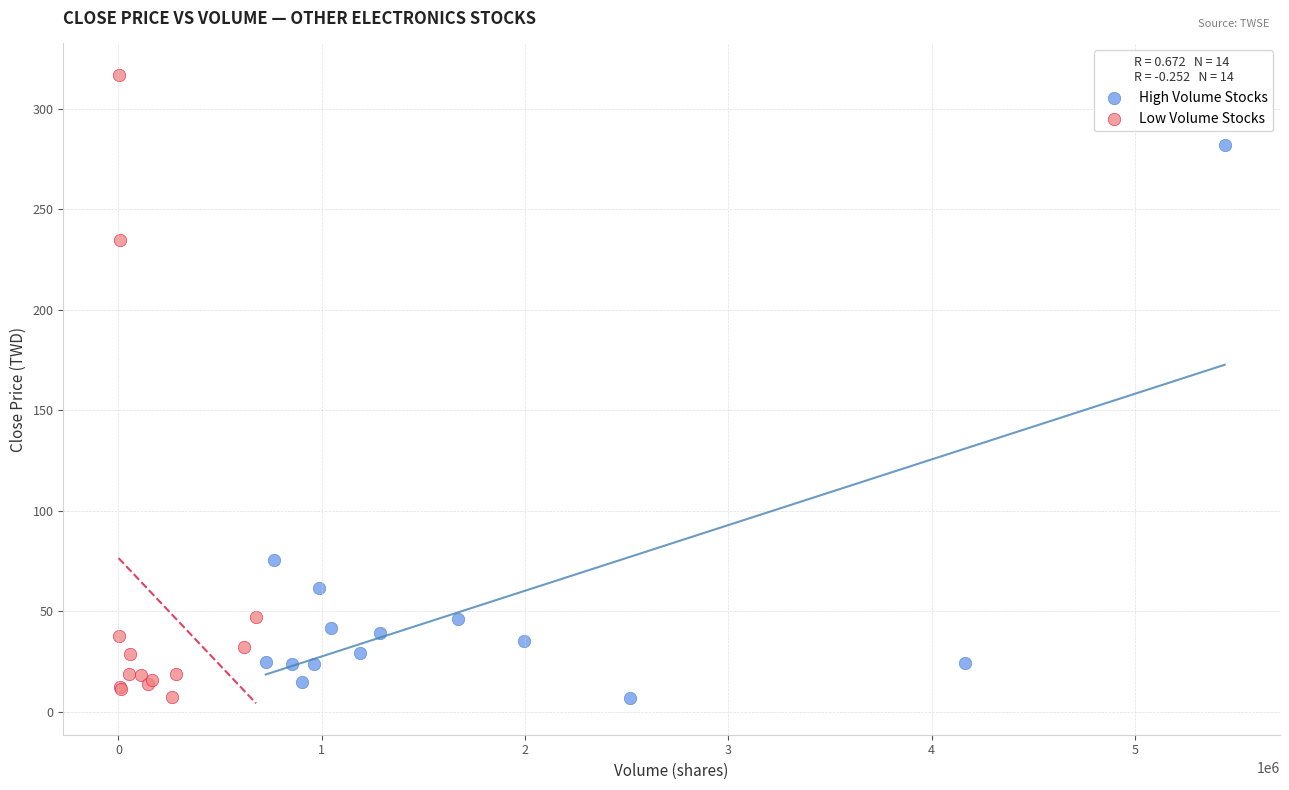

Which series has the widest spread of Y values?

Low Volume Stocks